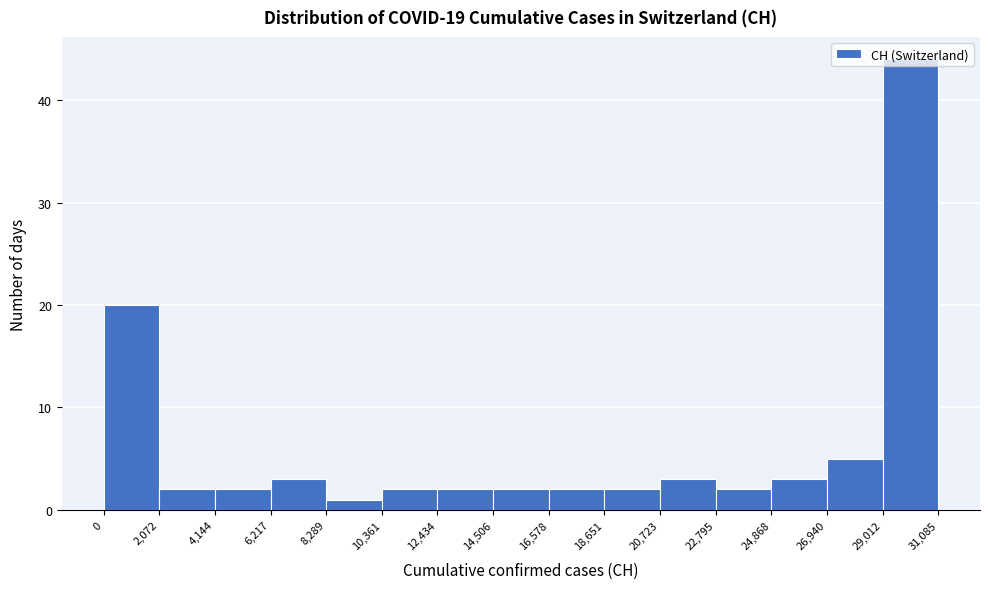

Over which range of the x-axis is the bar tallest?

29,012 to 31,085